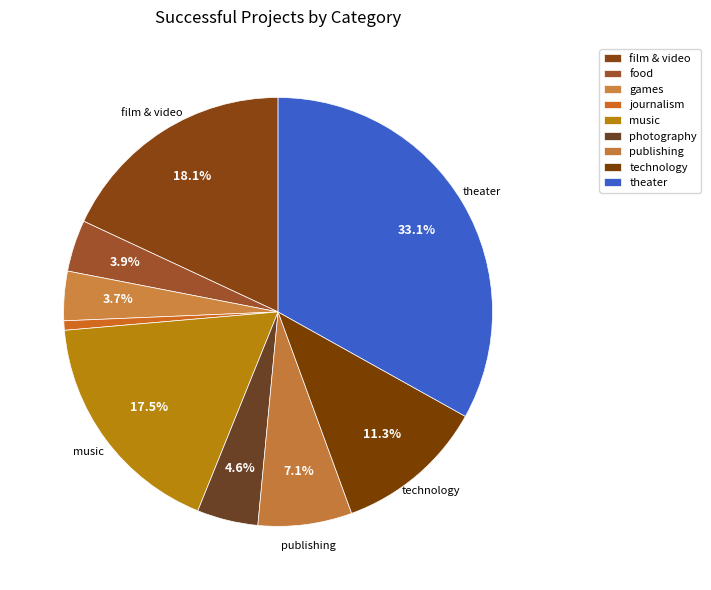

Is it true that food is 4% of the pie?

True